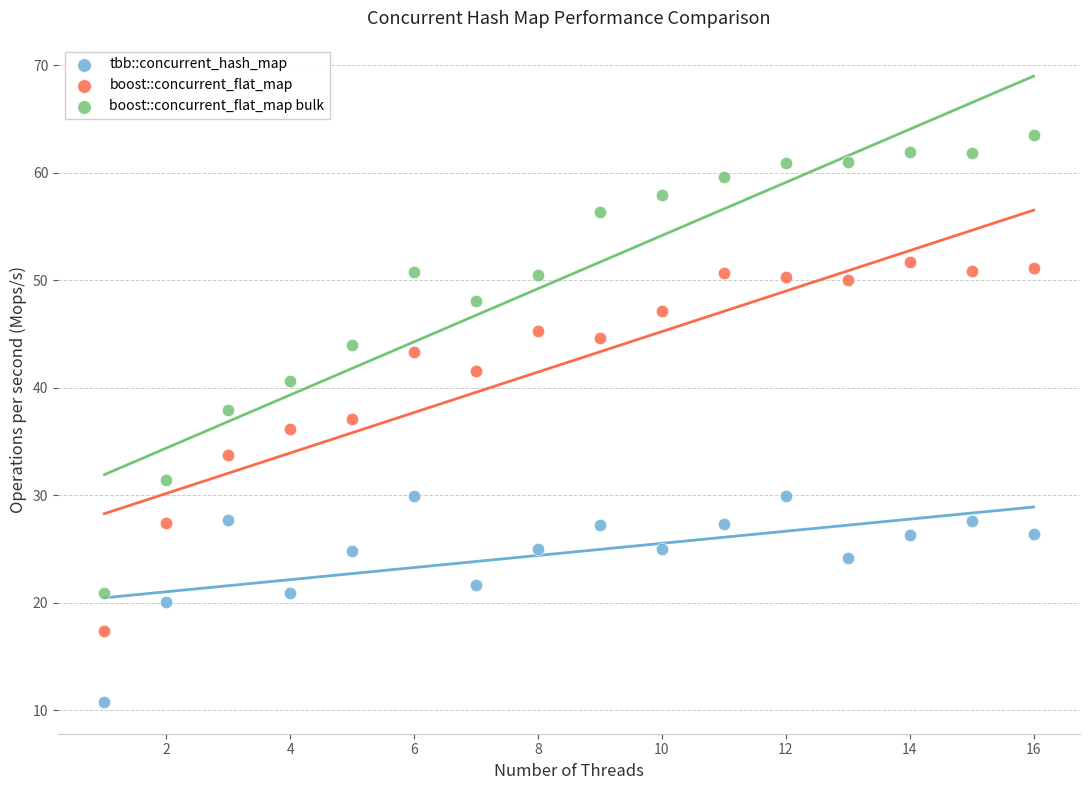

Across all data points, what is the range of Y values (max minus min)?

52.8